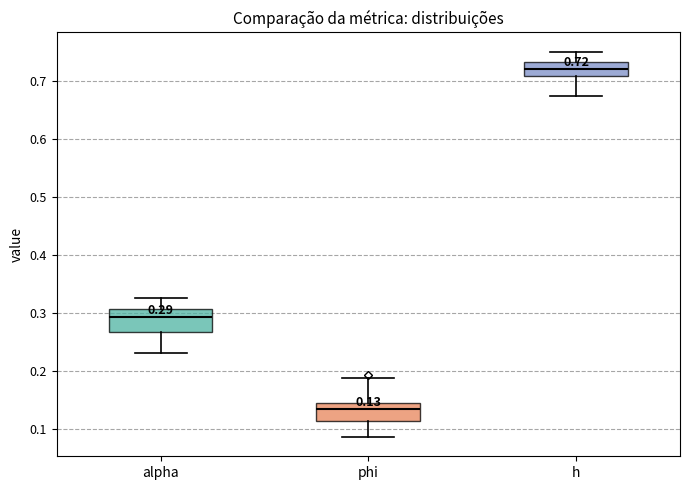

Which box has the highest median line?

h